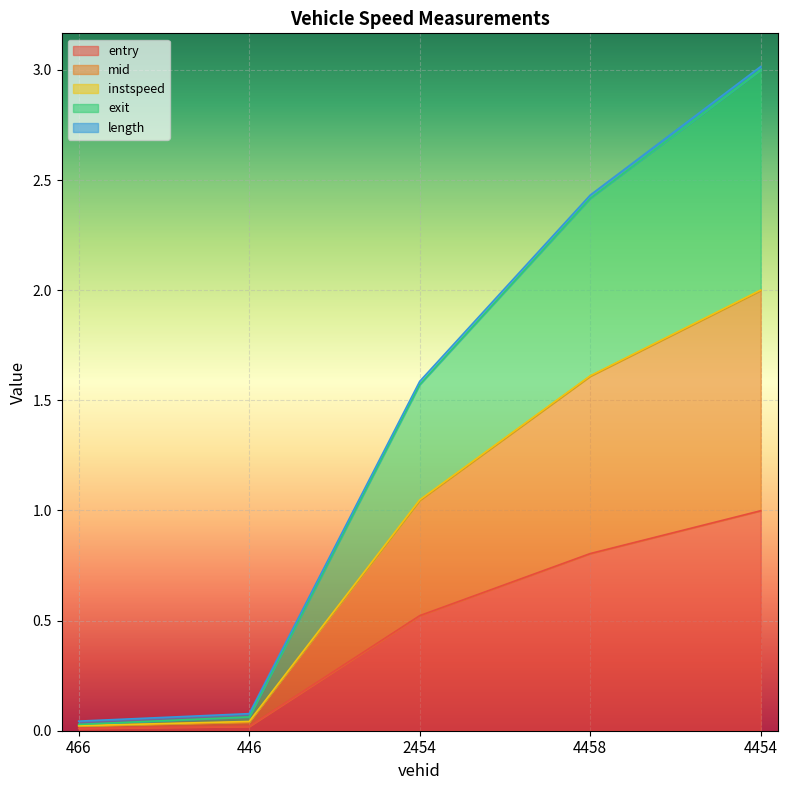

Which category has the highest value in the entry series?

4454